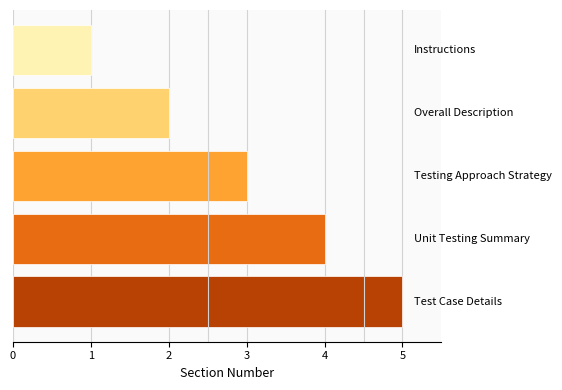

Reading bottom to top, transcribe all the data shown in this chart.

5	4	3	2	1